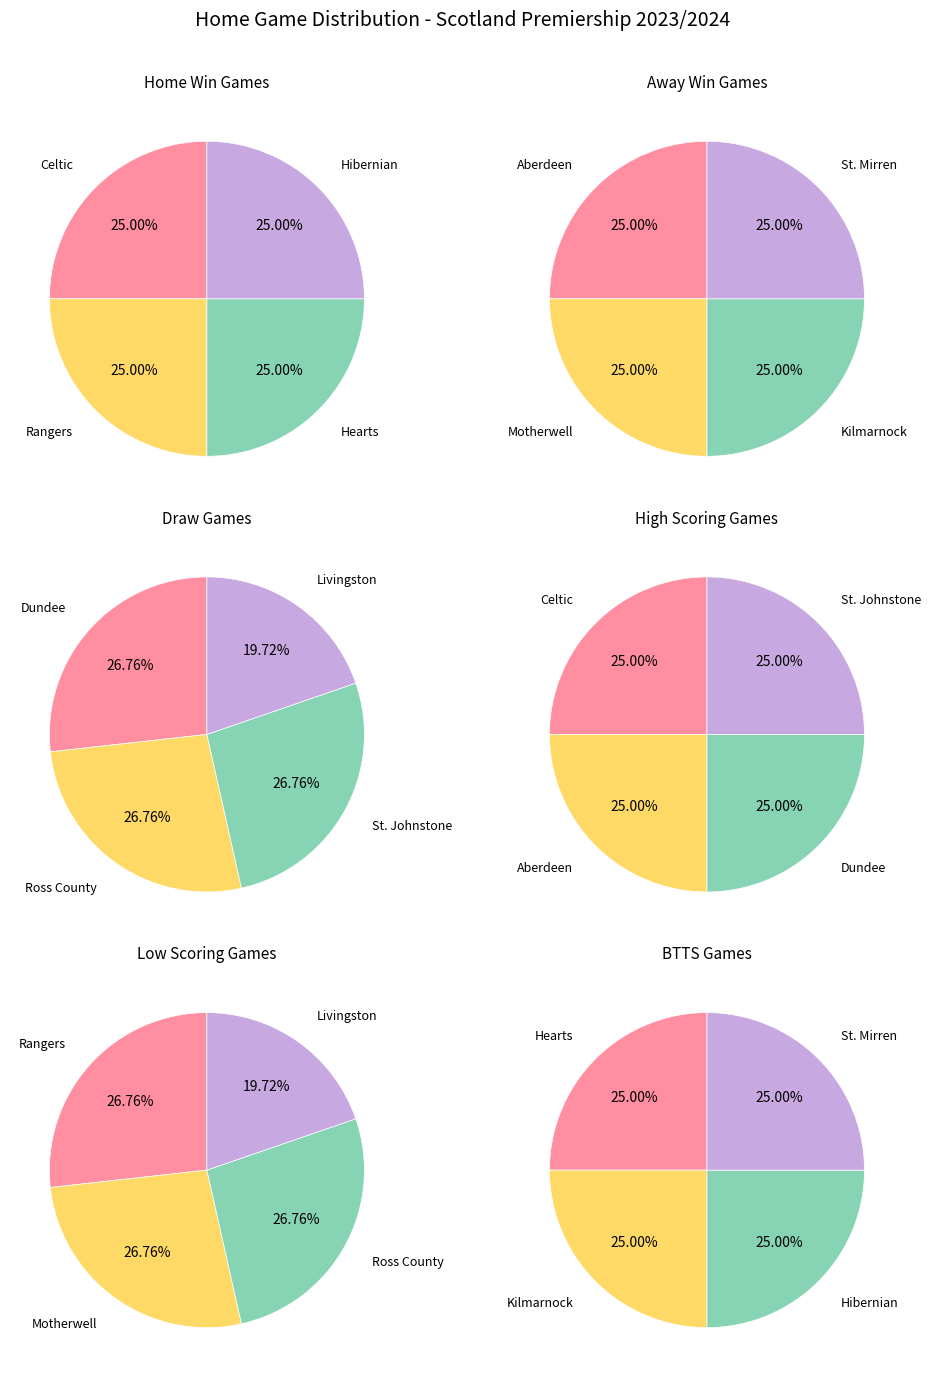

True or false: St. Mirren accounts for 18% of the total.

False